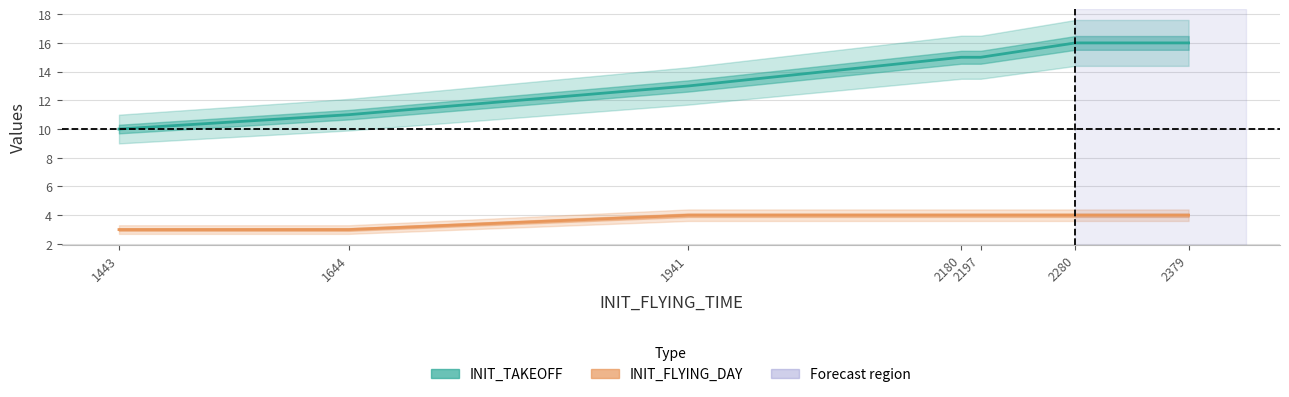

How many INIT_FLYING_DAY values are between 3 and 4?

7